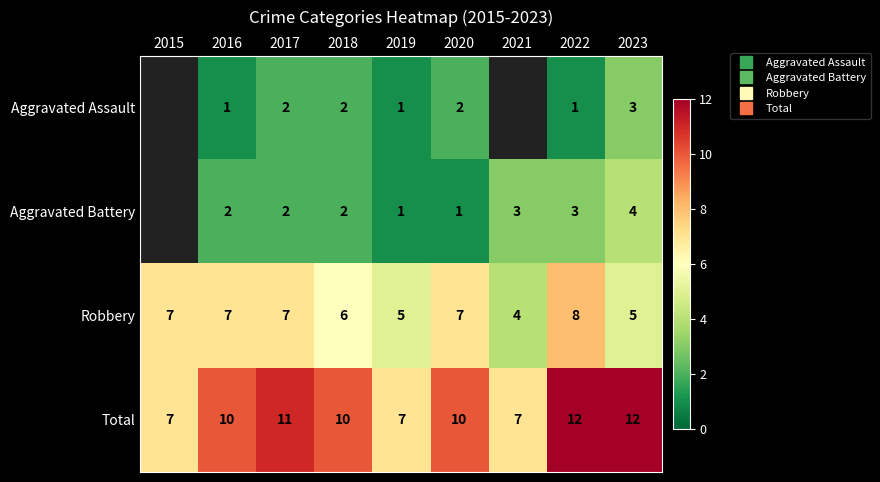

What is the spread (max minus min) of values at 2023?

9.0